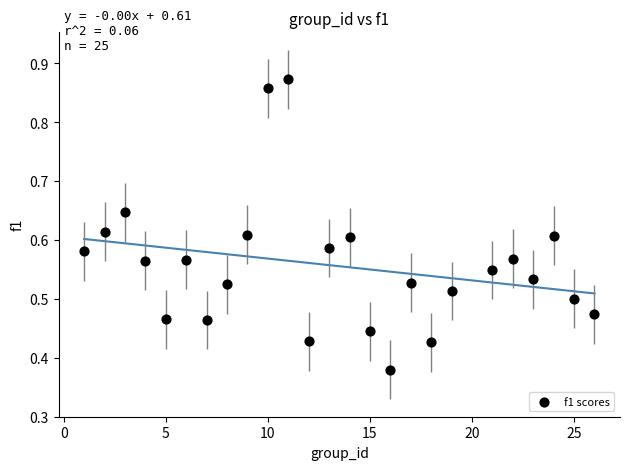

What is the range of X values (max minus min)?

25.0